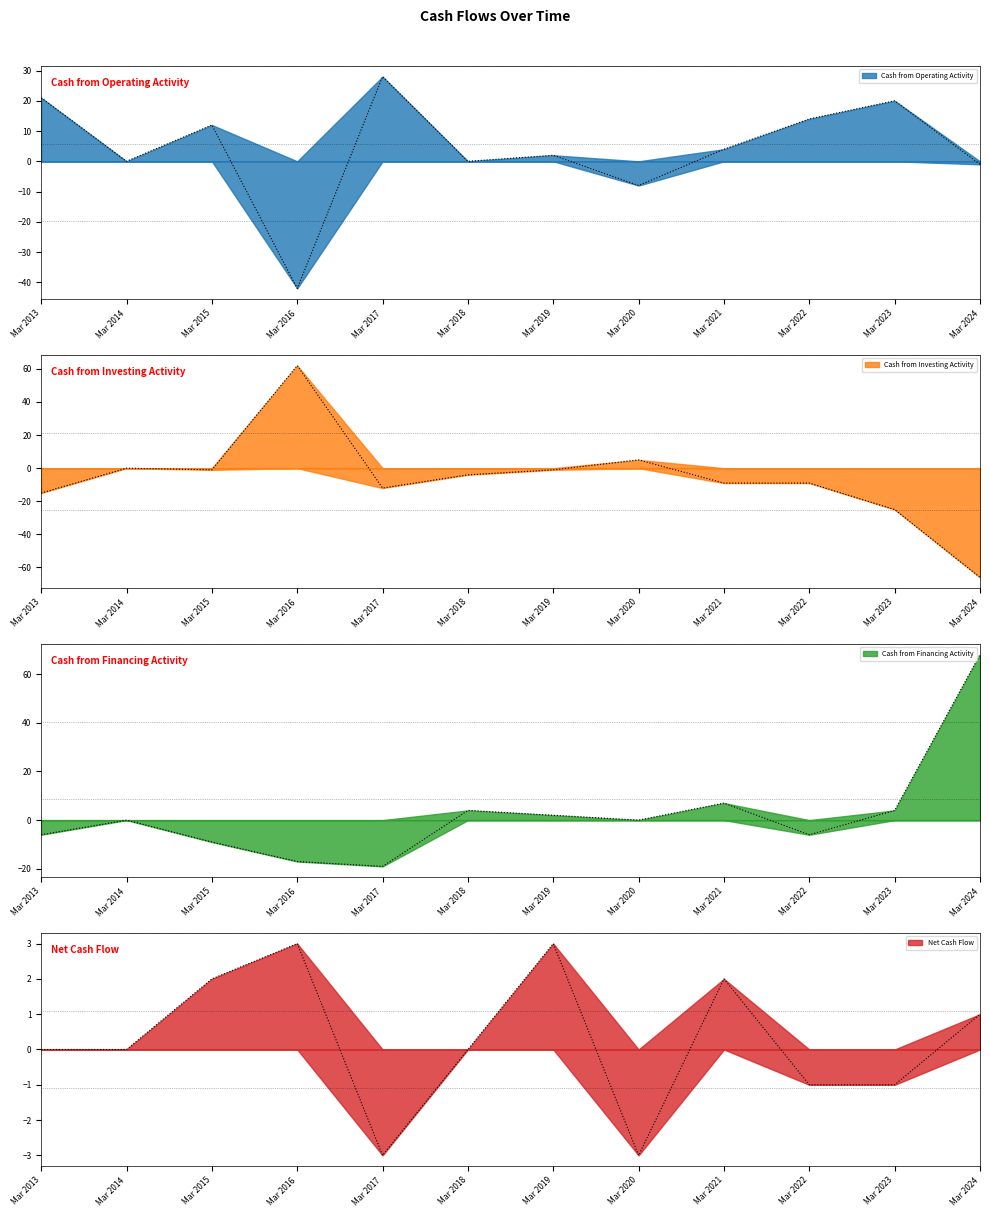

How many negative values does the Cash from Operating Activity series have?

3